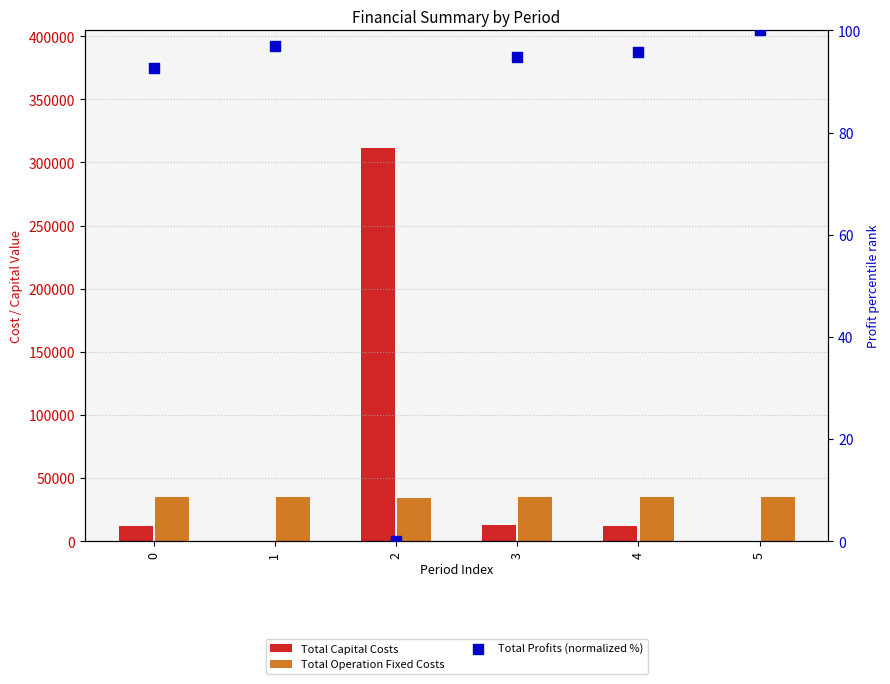

Which series contains the lowest Y value?

Total Capital Costs